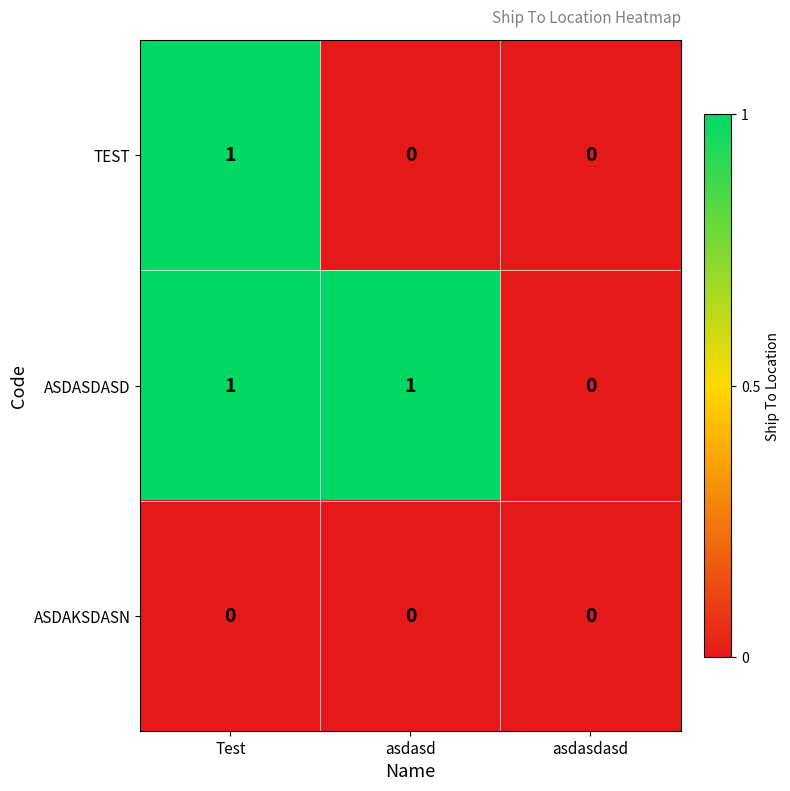

What is the difference between the highest and lowest values at Test?

1